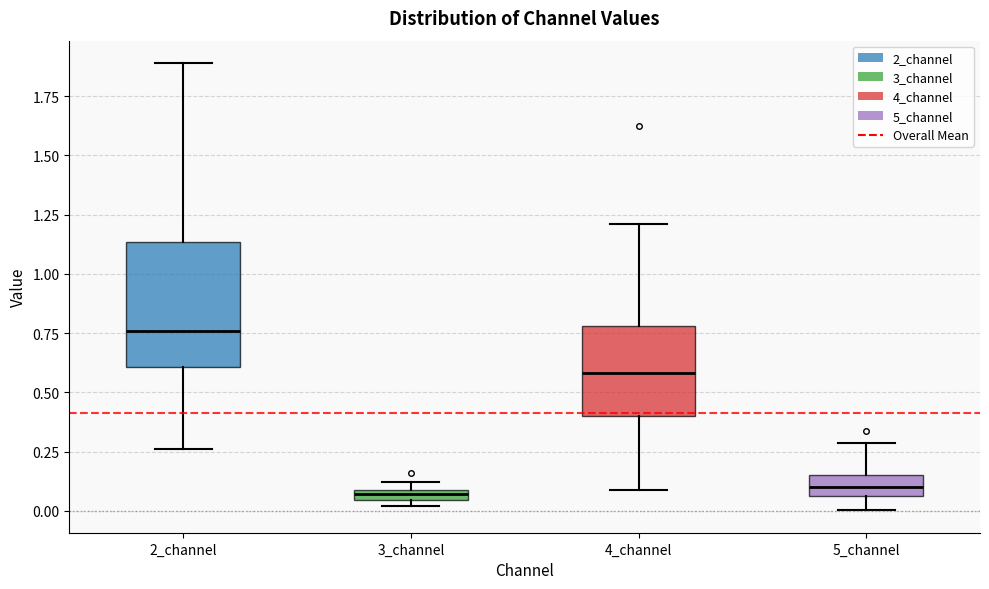

Where does the median line of the box for 2_channel sit on the y-axis? The values are not printed on the chart, so give them approximately, as read against the axis.

0.75